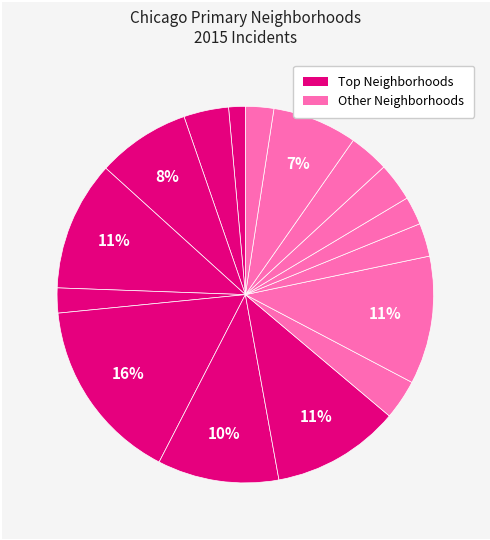

How many segments does this pie chart have?

16